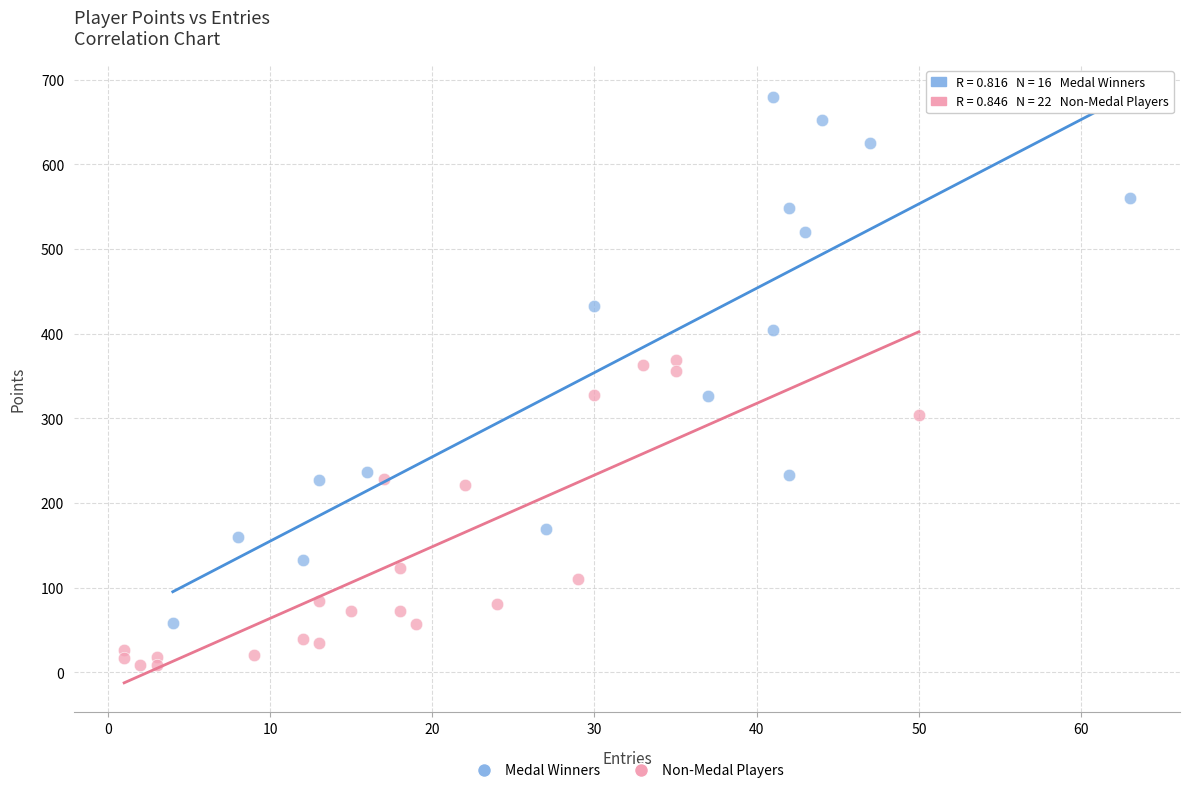

Which series contains the lowest Y value?

Non-Medal Players